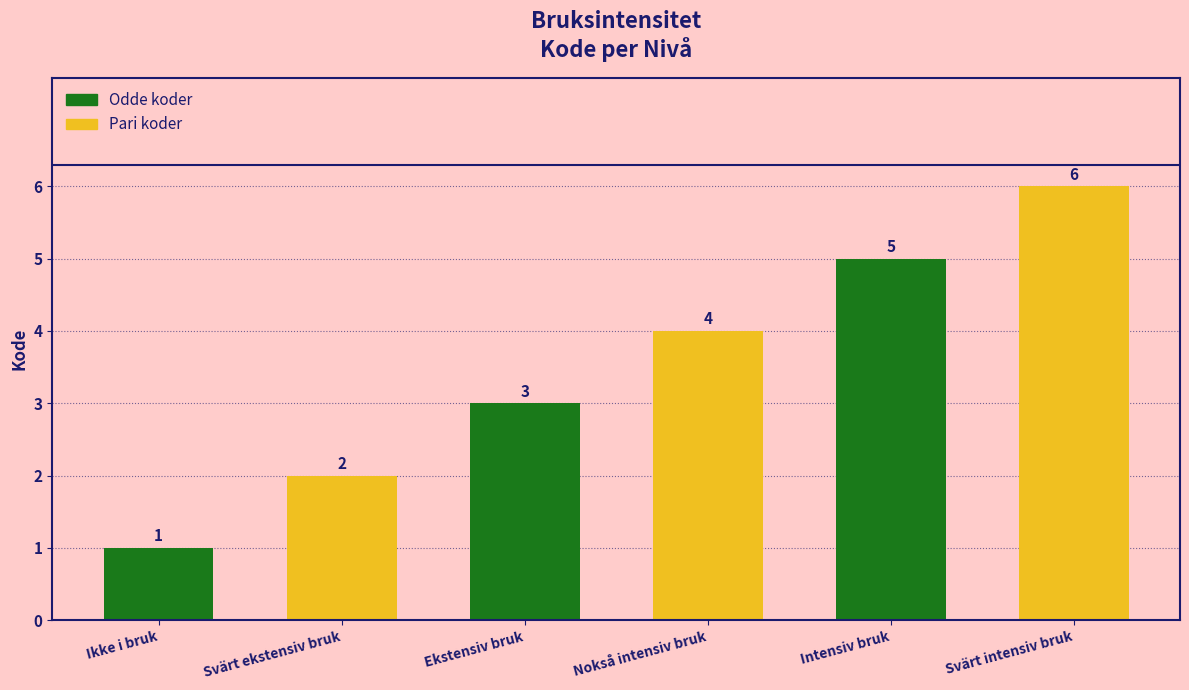

How many values are between 2 and 5?

4